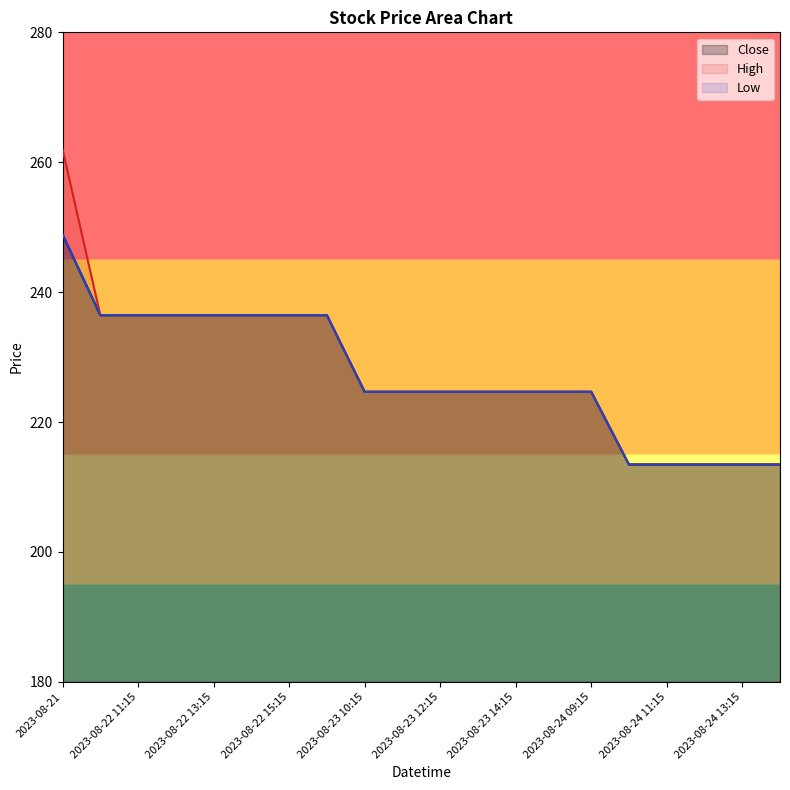

What is the minimum value for Low?

213.4